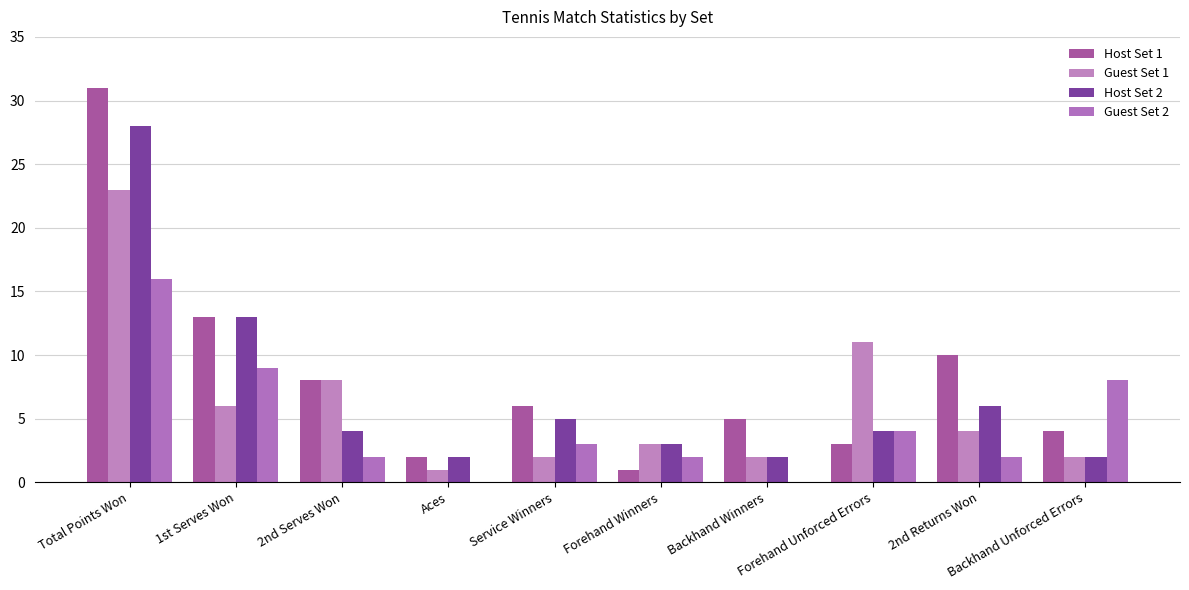

Rank the series by their maximum value, from lowest to highest.

Guest Set 2, Guest Set 1, Host Set 2, Host Set 1